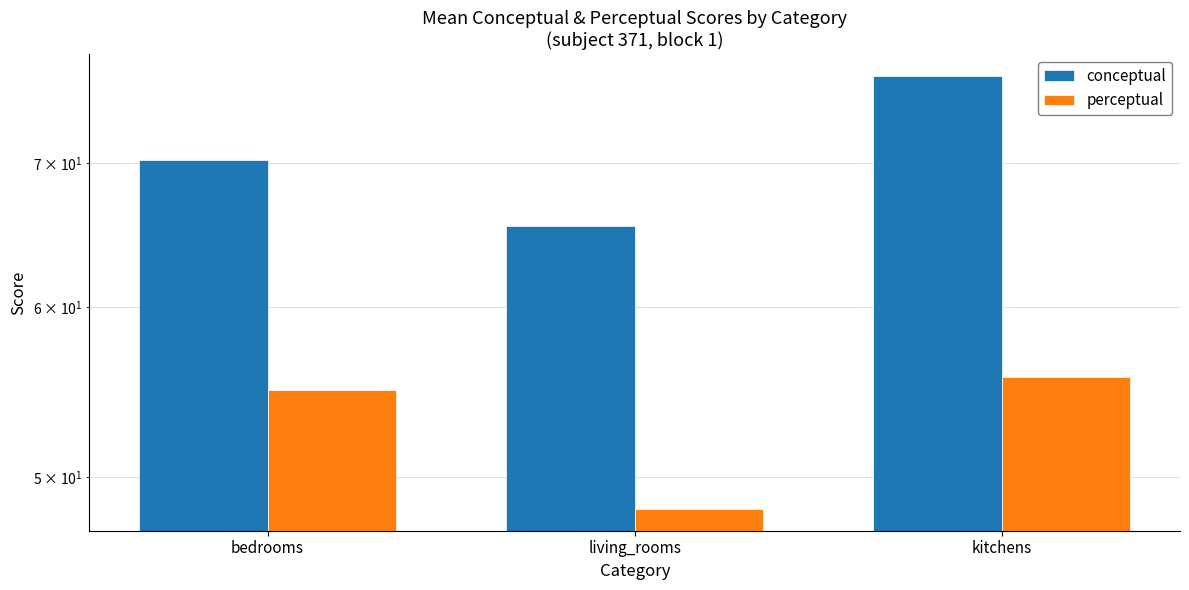

How many series are shown in this chart?

2